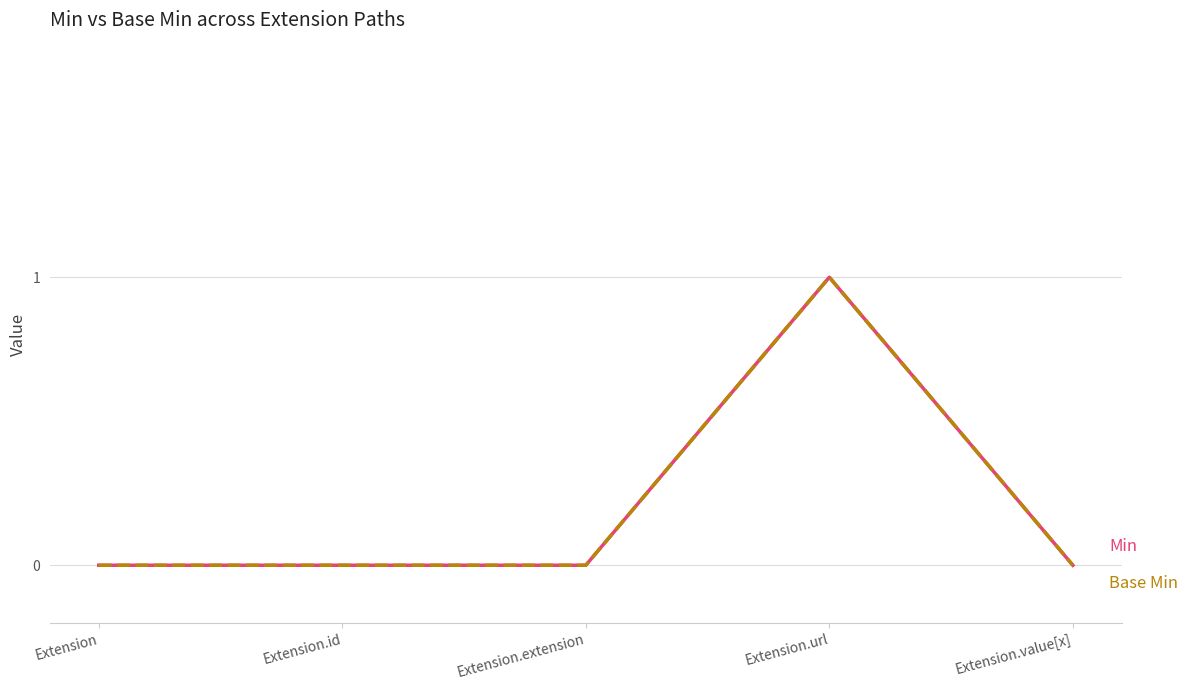

True or false: Base Min has a value of 0 at Extension.id.

True